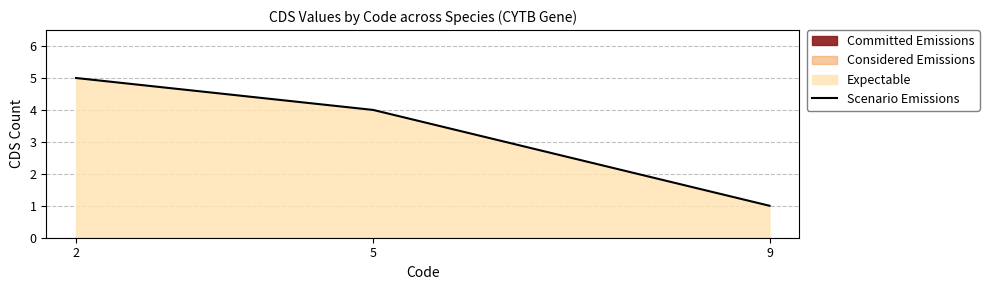

What is the value of the 3rd point from the left?

1